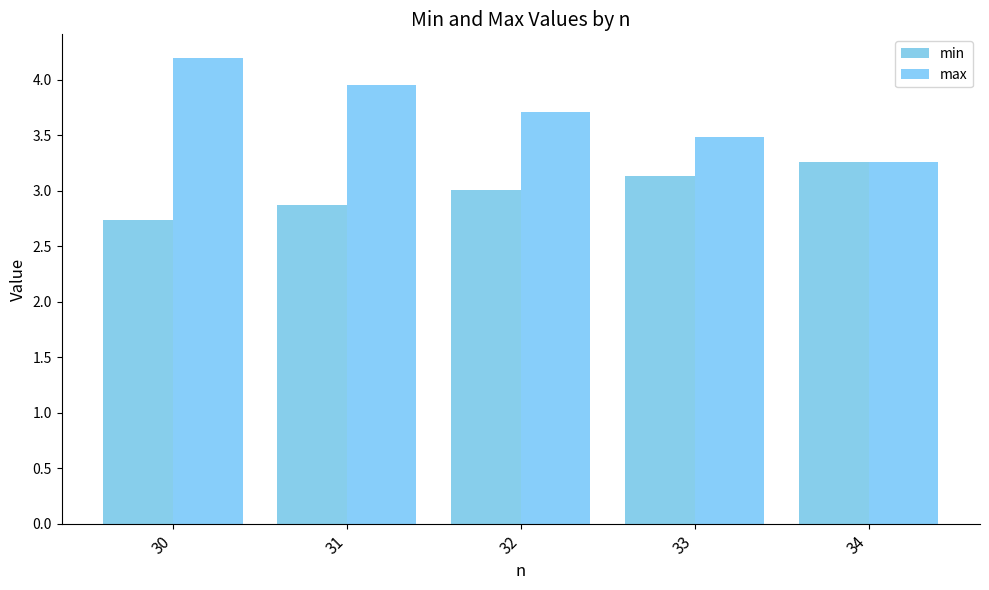

How many groups of bars are there?

5